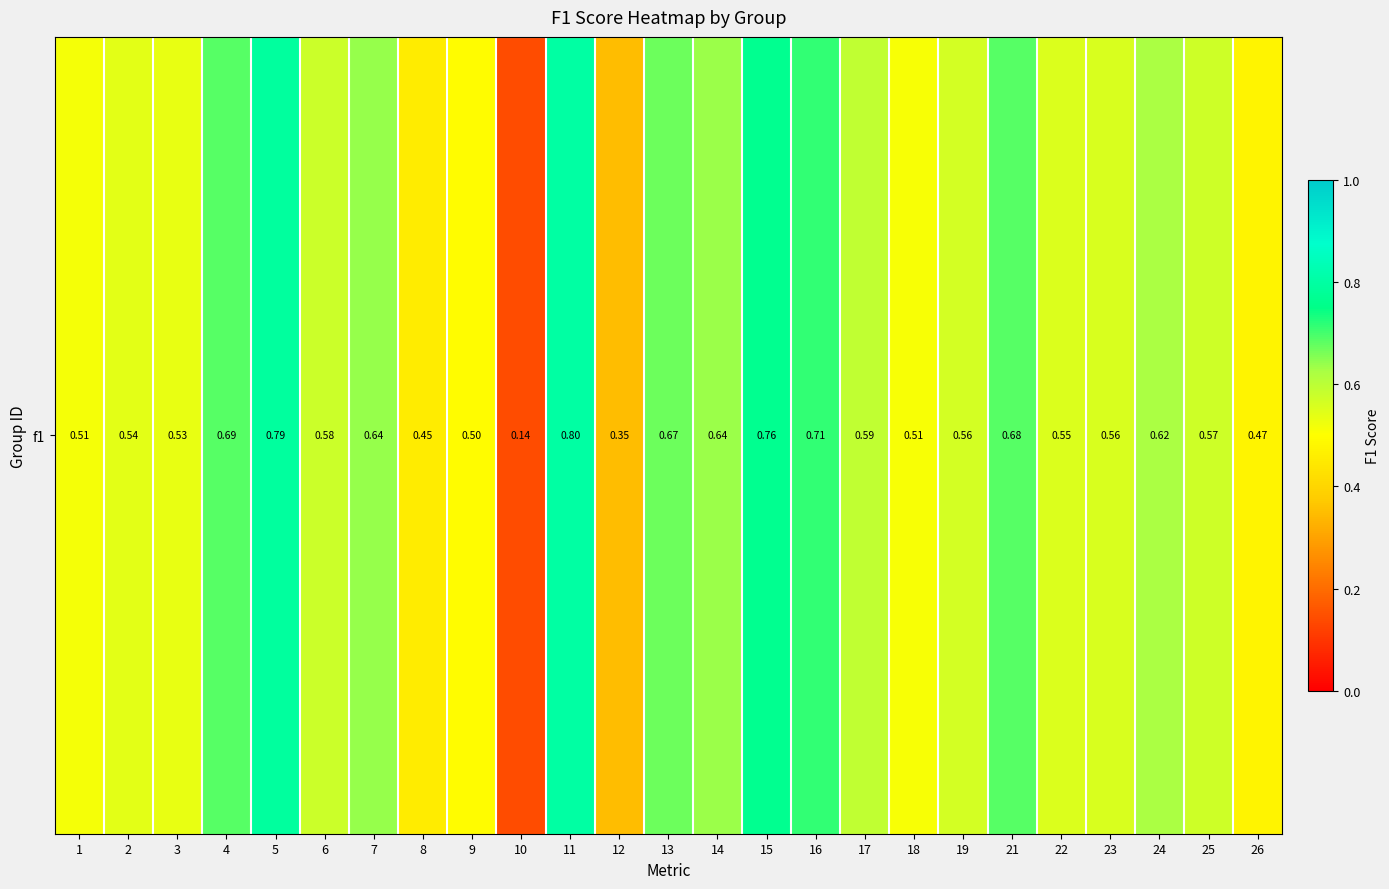

Is it true that the value at 25 is 0.6?

True